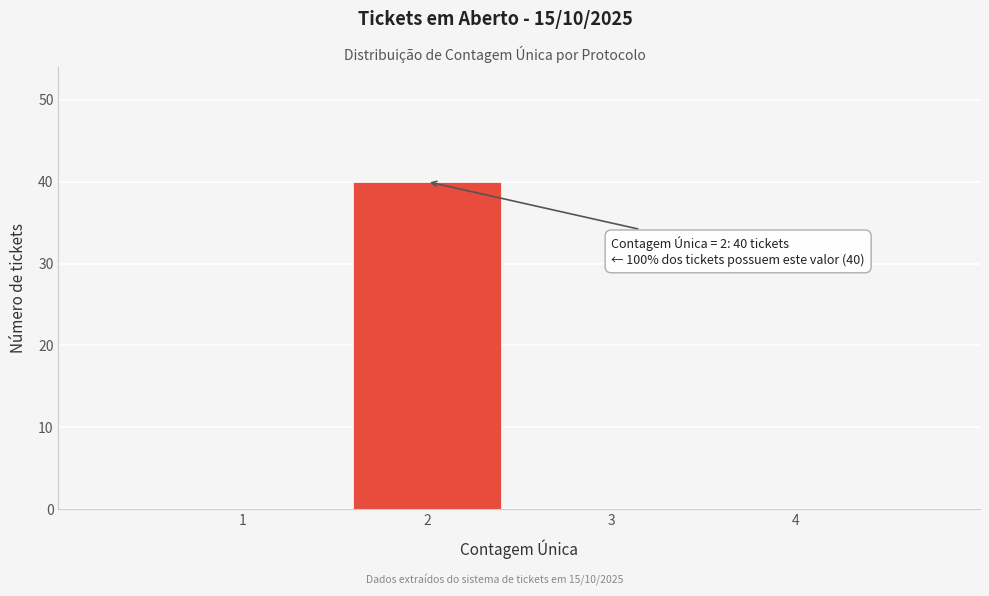

Over which range of the x-axis is the bar tallest?

1.5 to 2.5